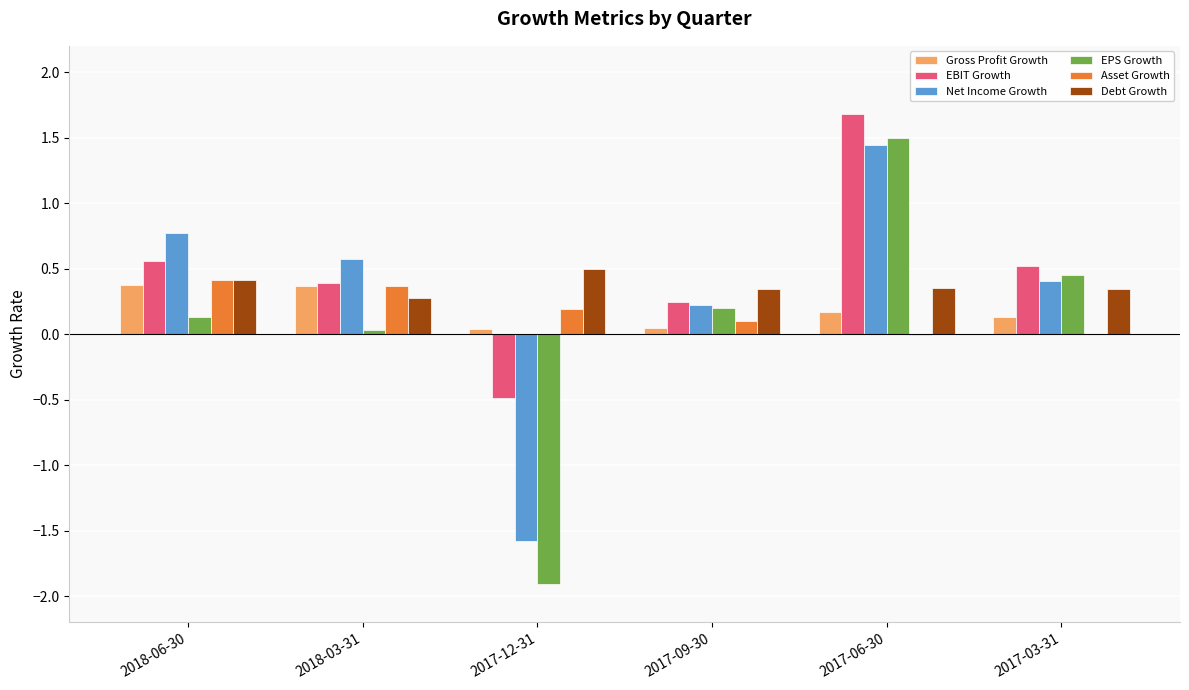

Count the number of categories in the chart.

6